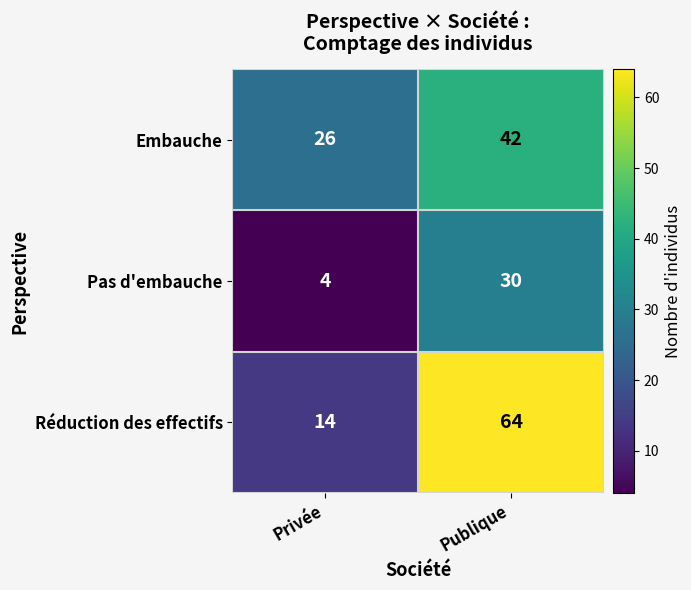

At which label is Embauche closest to 34?

Privée